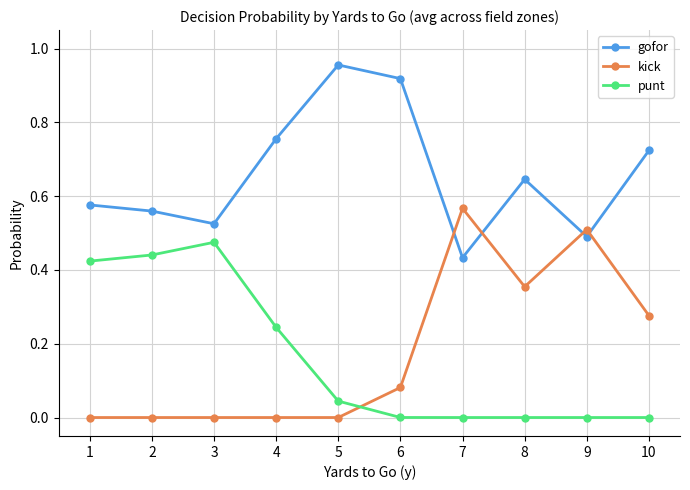

At 7, list the series in order from smallest to largest.

punt, gofor, kick